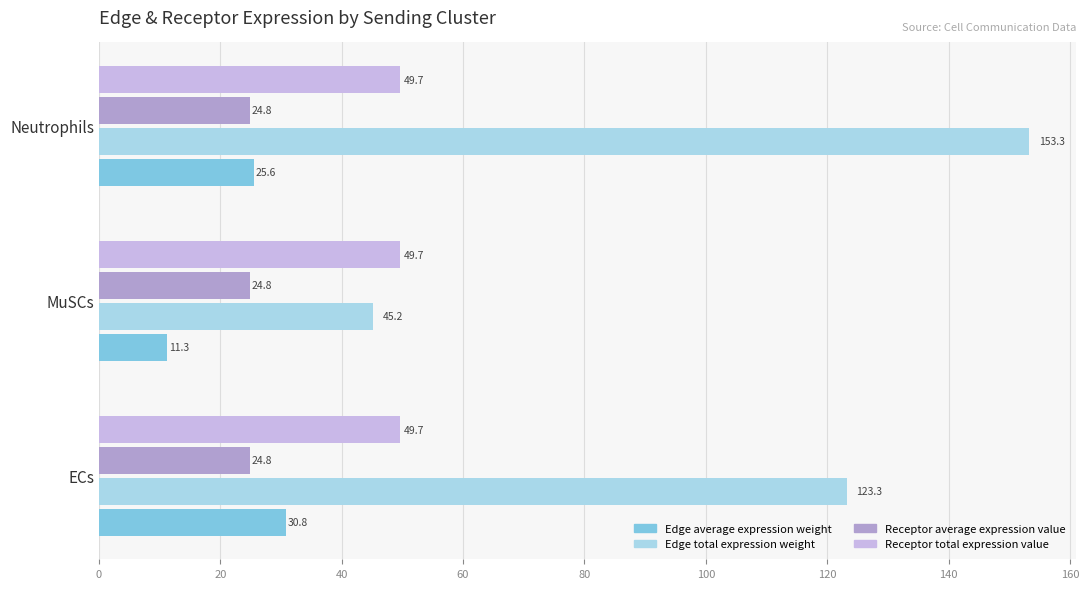

Which series has the widest spread of values?

Edge total expression weight